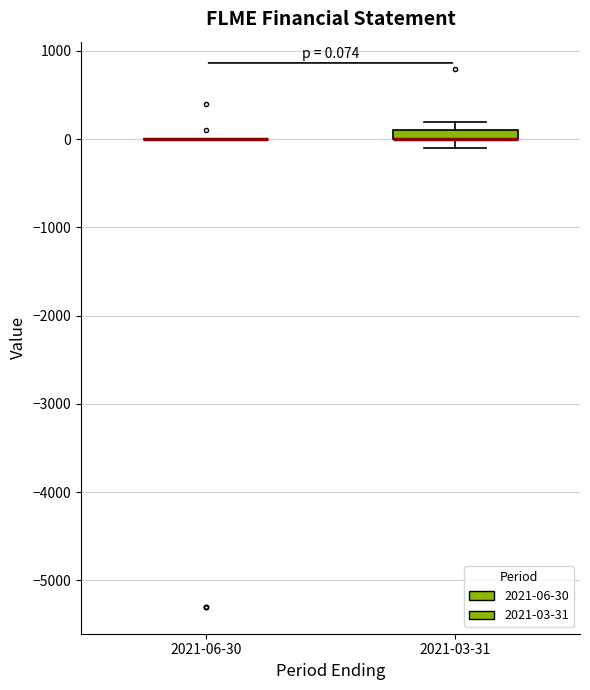

Comparing the boxes themselves (not the whiskers), which one is the tallest?

2021-03-31